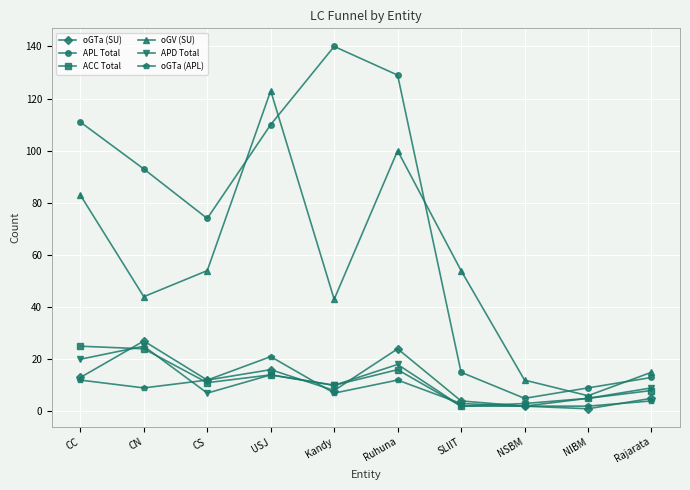

What is the label of the 2nd point from the left?

CN